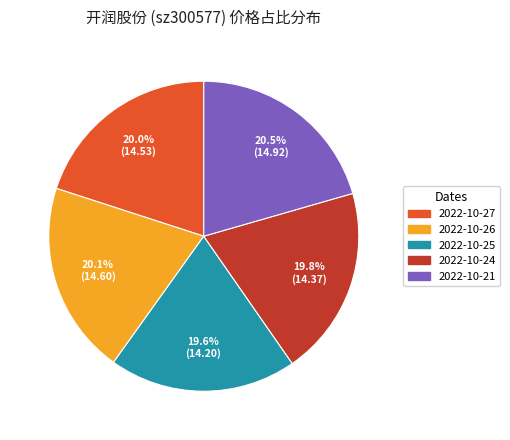

Does any single category account for the majority?

No